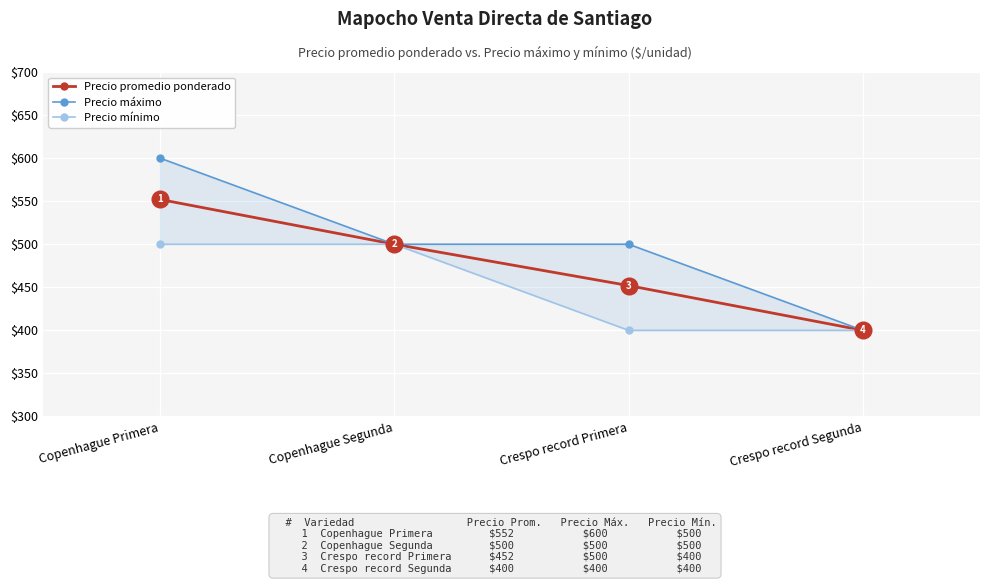

Where is Precio promedio ponderado nearest to the value 476?

Copenhague Segunda